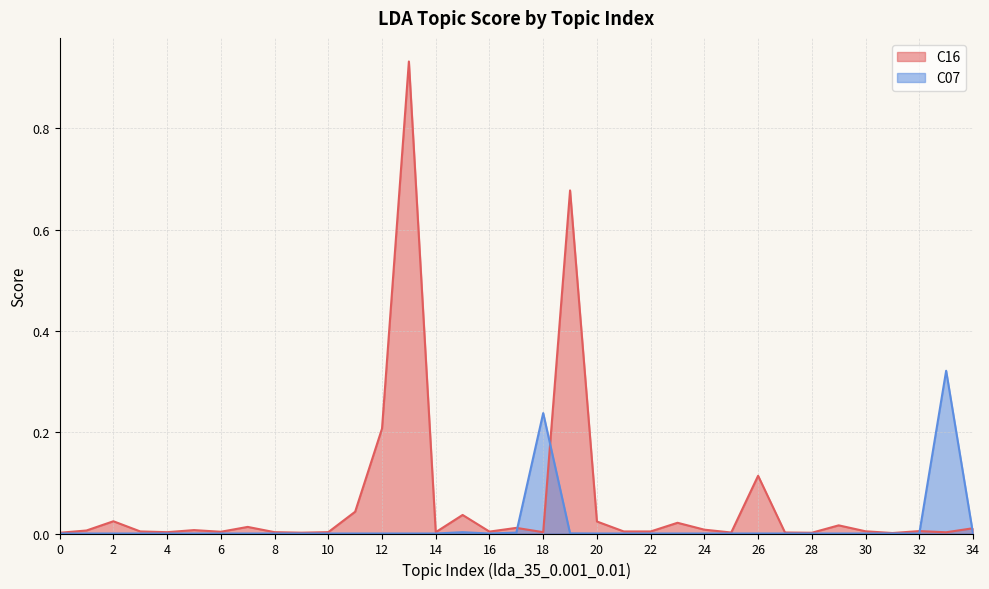

How many data points in C07 are above 0?

5